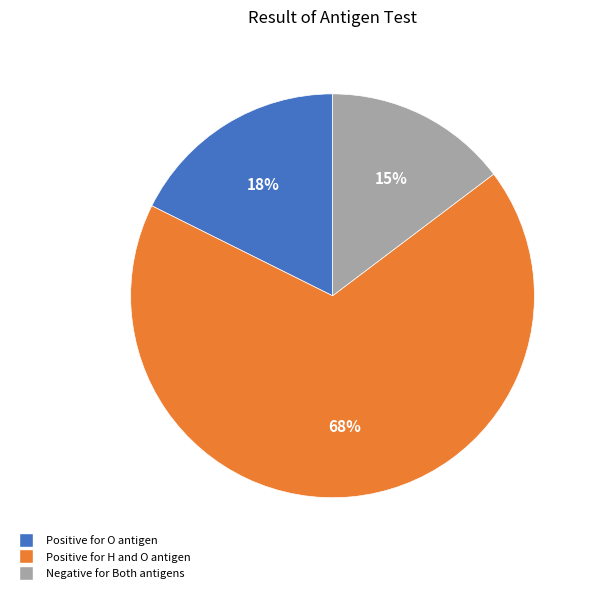

Does any single category account for the majority?

Yes